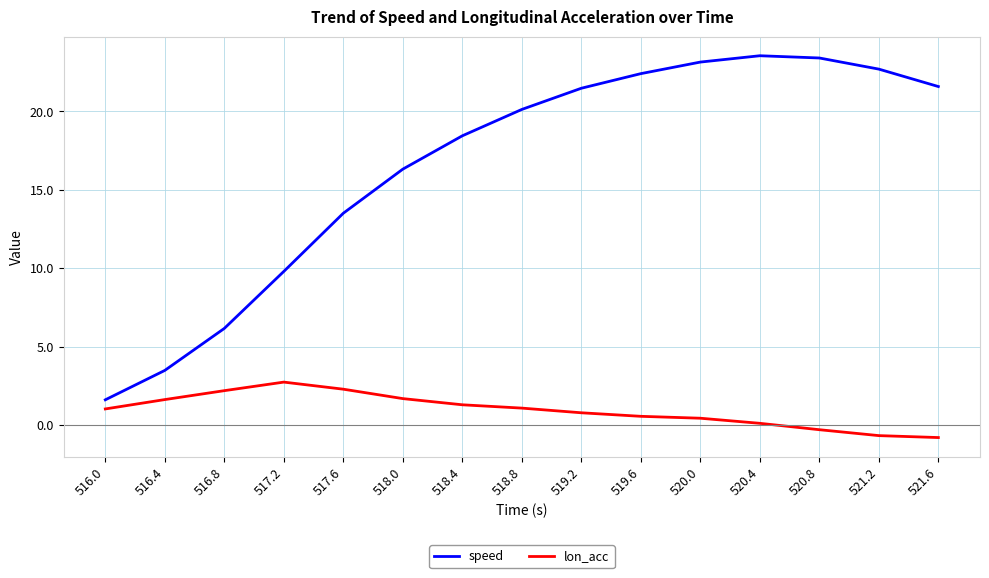

True or false: speed has a value of 5.3 at 519.6.

False